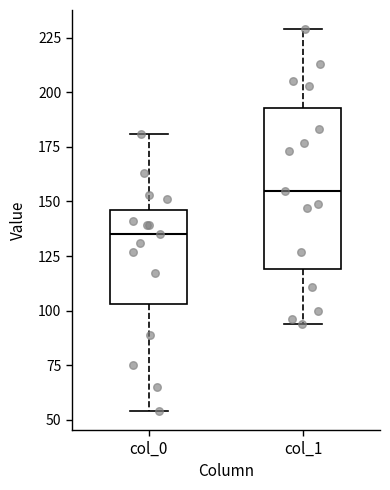

Where is the lower edge of the box for col_1 on the y-axis? The values are not printed on the chart, so give them approximately, as read against the axis.

120